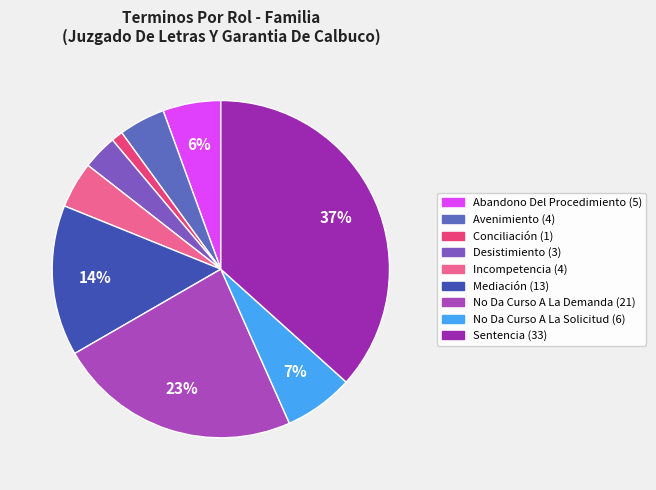

Is it true that No Da Curso A La Solicitud is 7% of the pie?

True